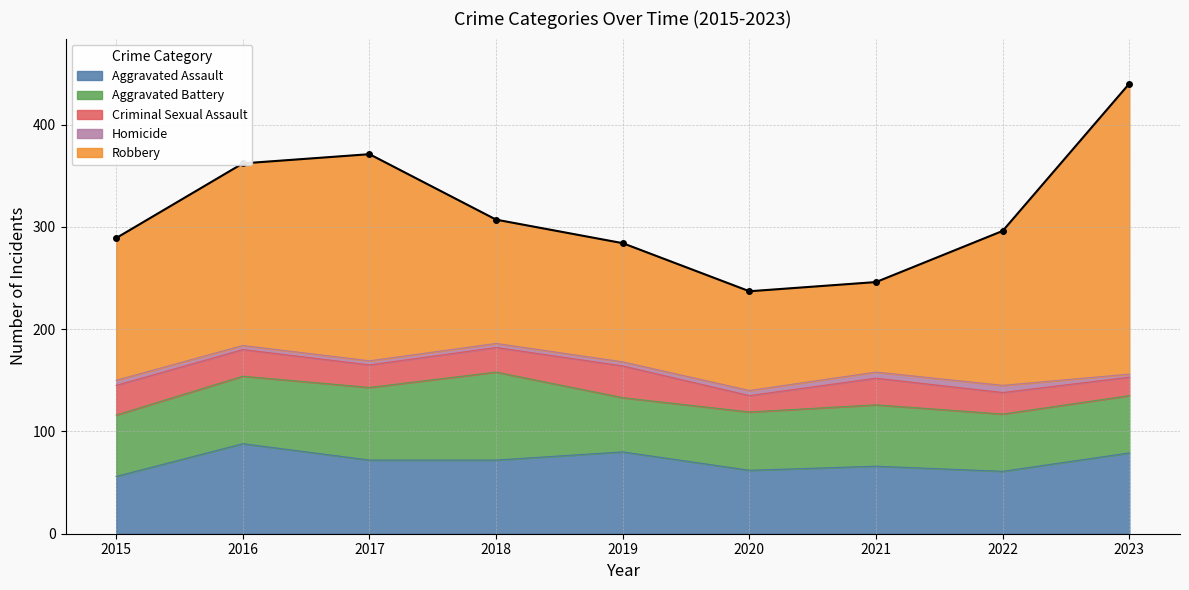

How many lines are shown in the chart?

5